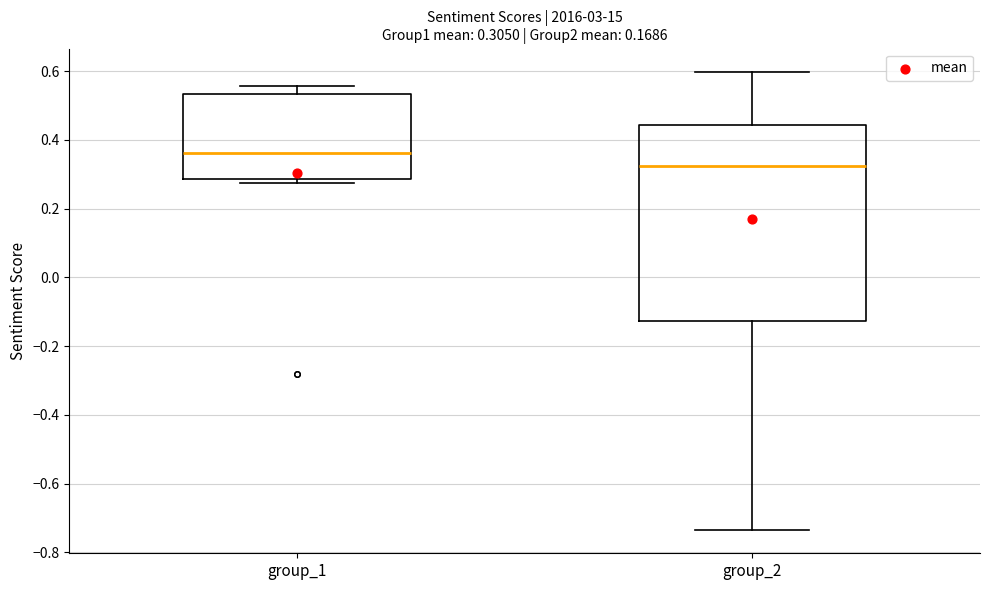

Comparing the boxes themselves (not the whiskers), which one is the tallest?

group_2